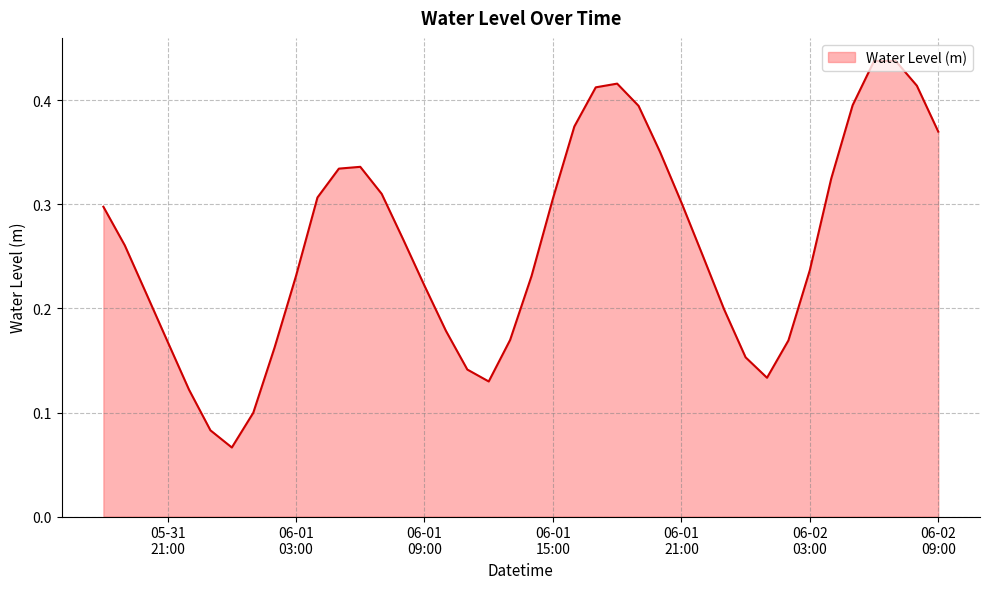

List the labels in order of value, smallest first.

2024-06-01 00:00:00, 2024-05-31 23:00:00, 2024-06-01 01:00:00, 2024-05-31 22:00:00, 2024-06-01 12:00:00, 2024-06-02 01:00:00, 2024-06-01 11:00:00, 2024-06-02 00:00:00, 2024-06-01 02:00:00, 2024-05-31 21:00:00, 2024-06-02 02:00:00, 2024-06-01 13:00:00, 2024-06-01 10:00:00, 2024-06-01 23:00:00, 2024-05-31 20:00:00, 2024-06-01 09:00:00, 2024-06-01 14:00:00, 2024-06-01 03:00:00, 2024-06-02 03:00:00, 2024-06-01 22:00:00, 2024-05-31 19:00:00, 2024-06-01 08:00:00, 2024-05-31 18:00:00, 2024-06-01 21:00:00, 2024-06-01 15:00:00, 2024-06-01 04:00:00, 2024-06-01 07:00:00, 2024-06-02 04:00:00, 2024-06-01 05:00:00, 2024-06-01 06:00:00, 2024-06-01 20:00:00, 2024-06-02 09:00:00, 2024-06-01 16:00:00, 2024-06-01 19:00:00, 2024-06-02 05:00:00, 2024-06-01 17:00:00, 2024-06-02 08:00:00, 2024-06-01 18:00:00, 2024-06-02 06:00:00, 2024-06-02 07:00:00